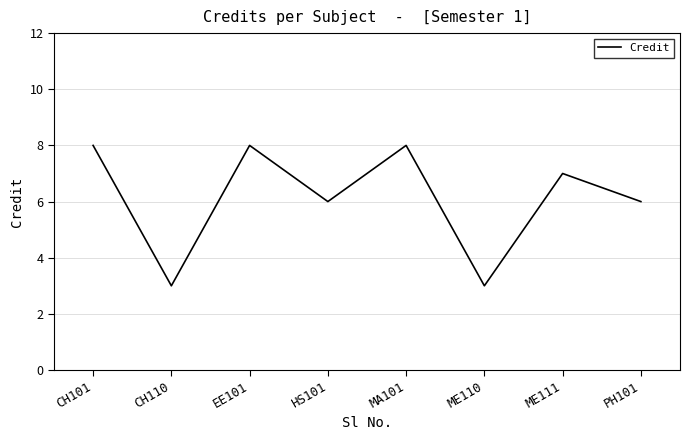

At which category does the data reach its first local peak?

EE101